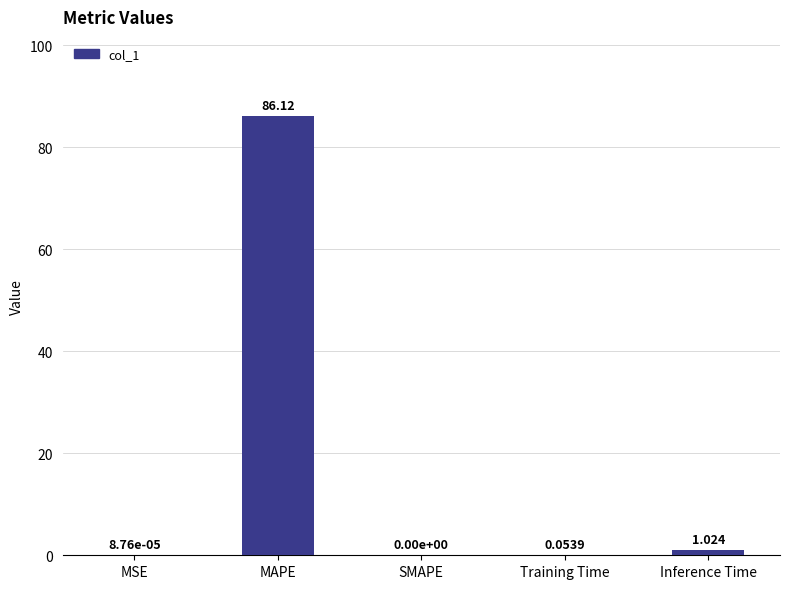

Where is the data nearest to the value 43?

Inference Time